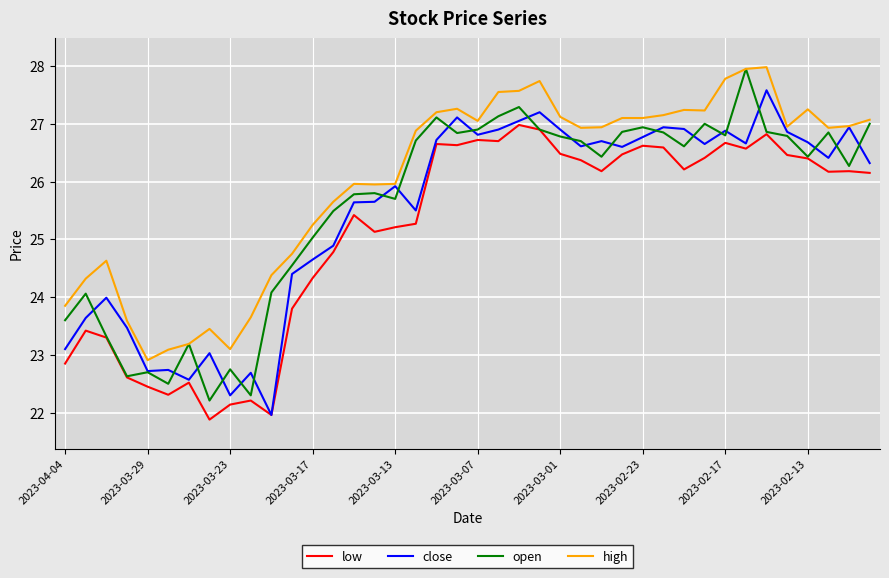

What is the minimum value for high?

22.9